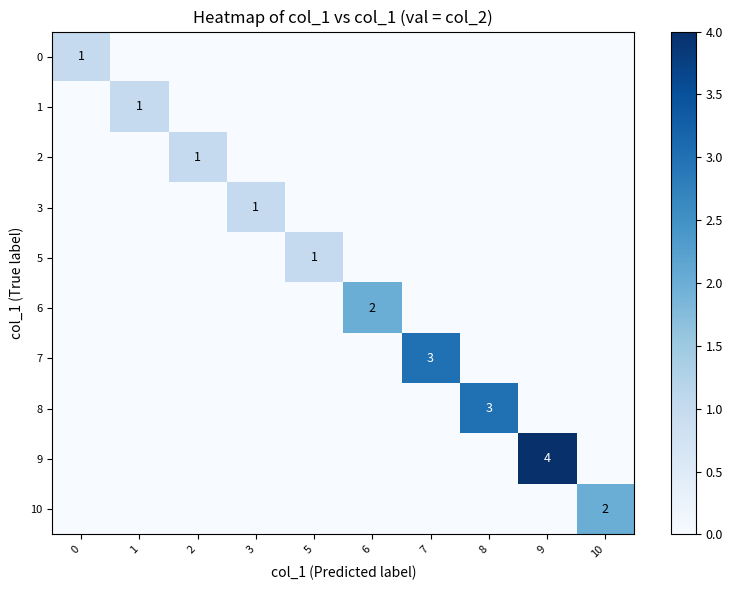

At how many categories does at least one series exceed 2?

3